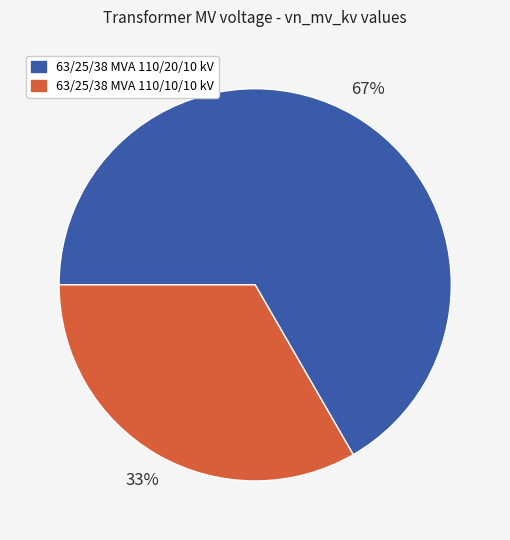

Combined, do 63/25/38 MVA 110/20/10 kV and 63/25/38 MVA 110/10/10 kV account for over 50%?

Yes